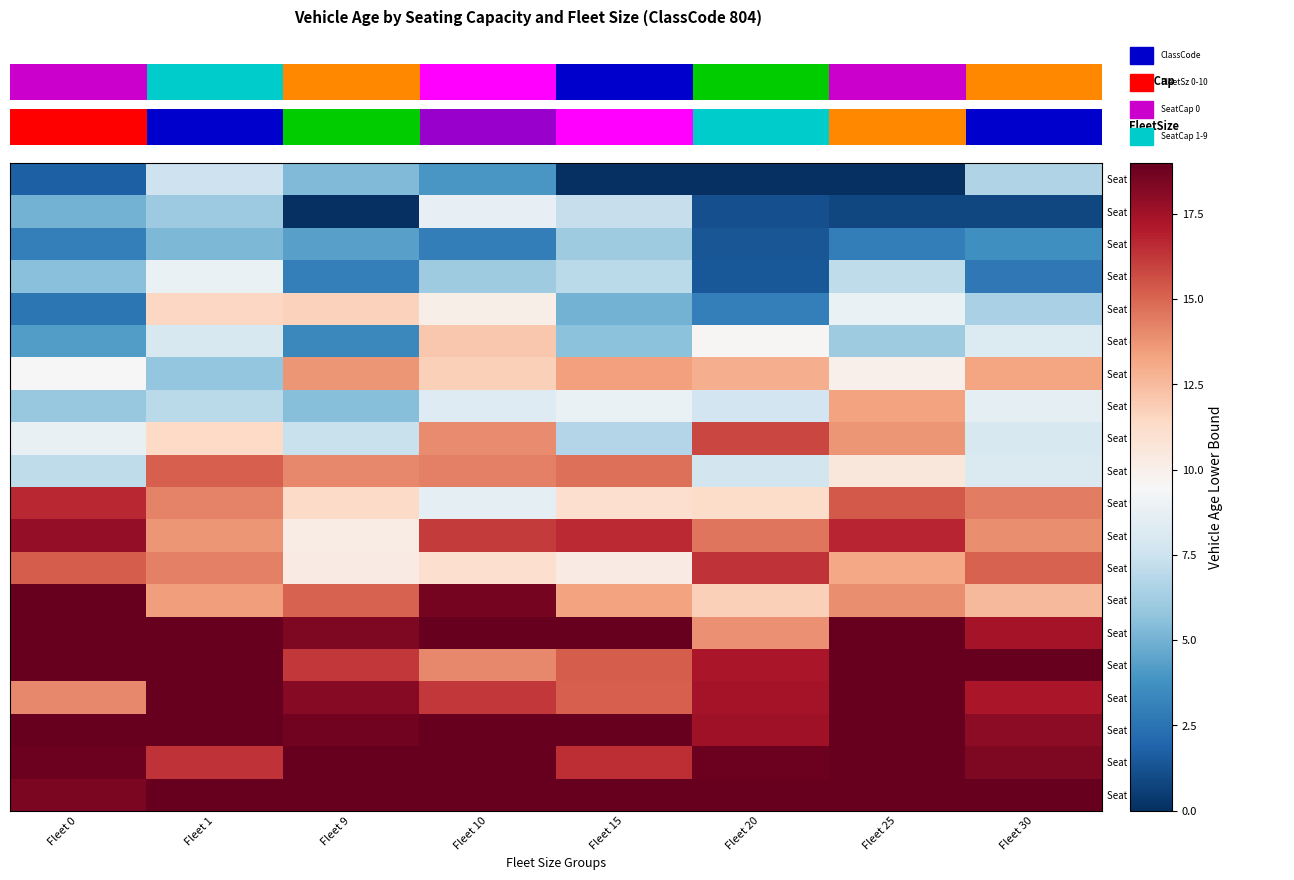

What is the maximum value for Seat 160-169?

19.0